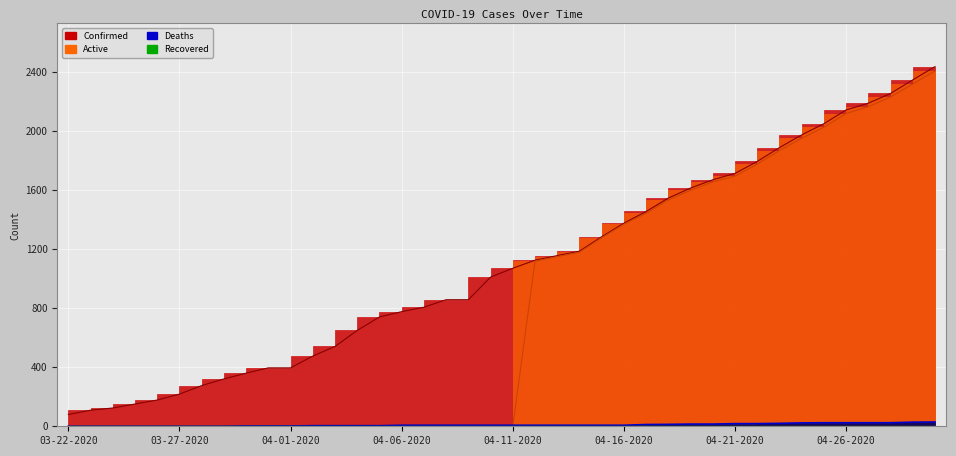

Rank the series by their average value, from highest to lowest.

Confirmed, Active, Deaths